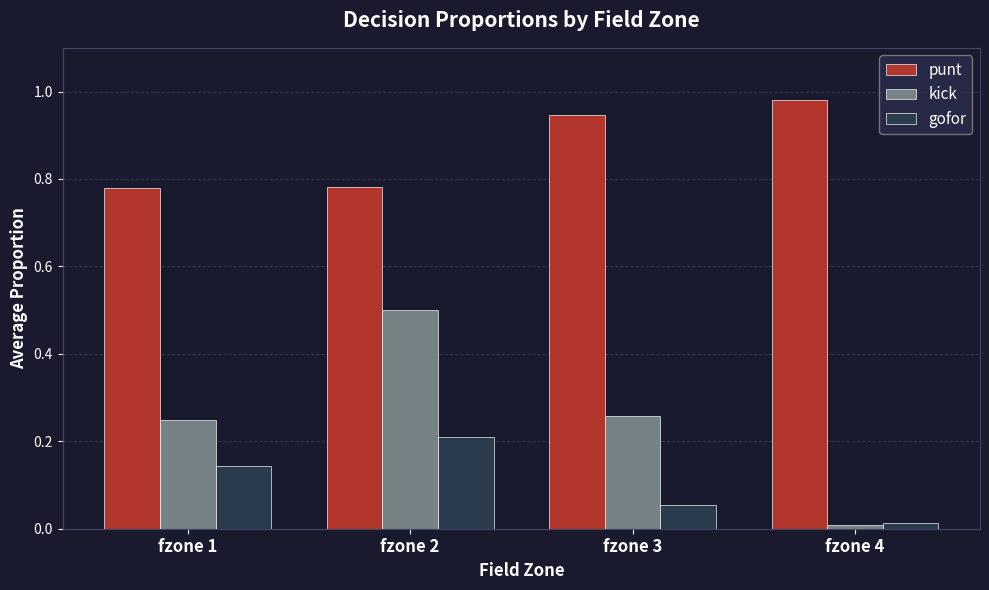

At fzone 2, list the series in order from smallest to largest.

gofor, kick, punt